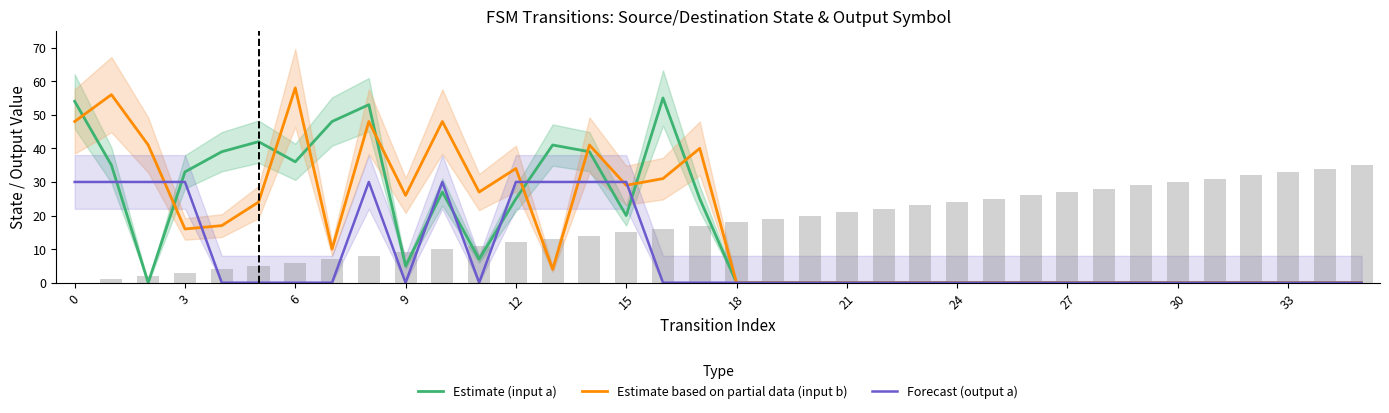

At how many categories does at least one series exceed 12?

18